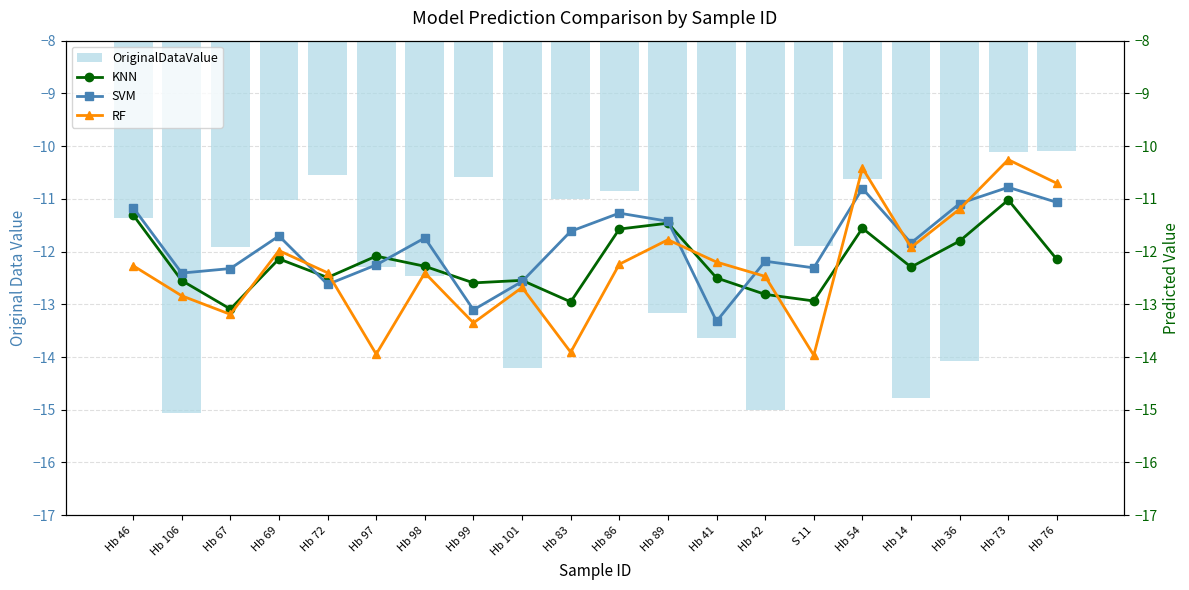

At which label is OriginalDataValue closest to -12?

Hb 67